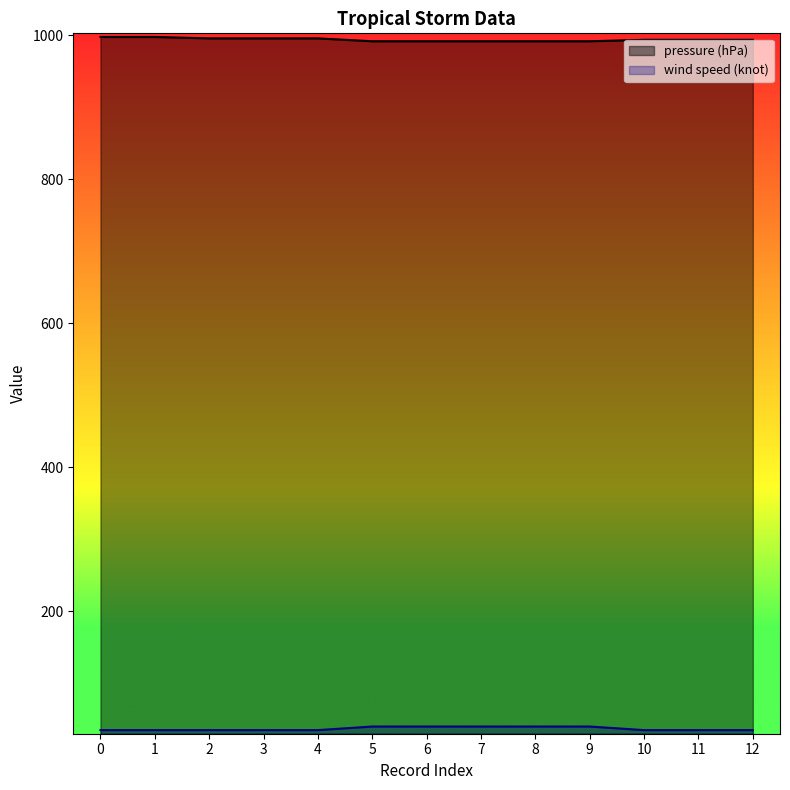

What are all the series names shown in the legend?

pressure (hPa), wind speed (knot)